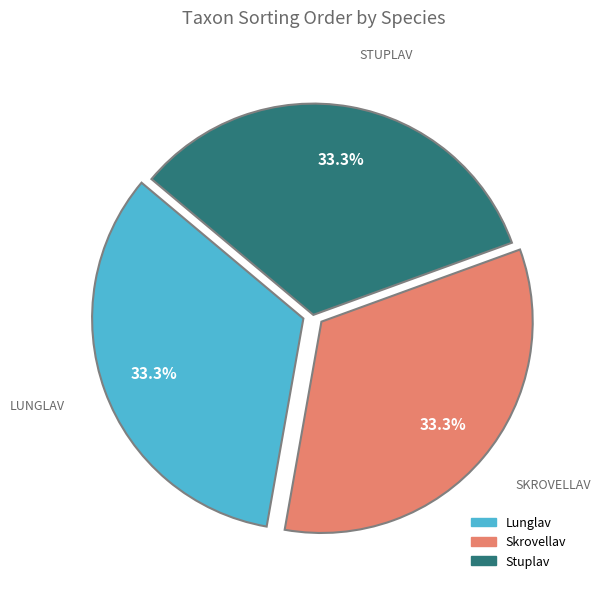

To the nearest percent, what portion does Skrovellav represent?

33%